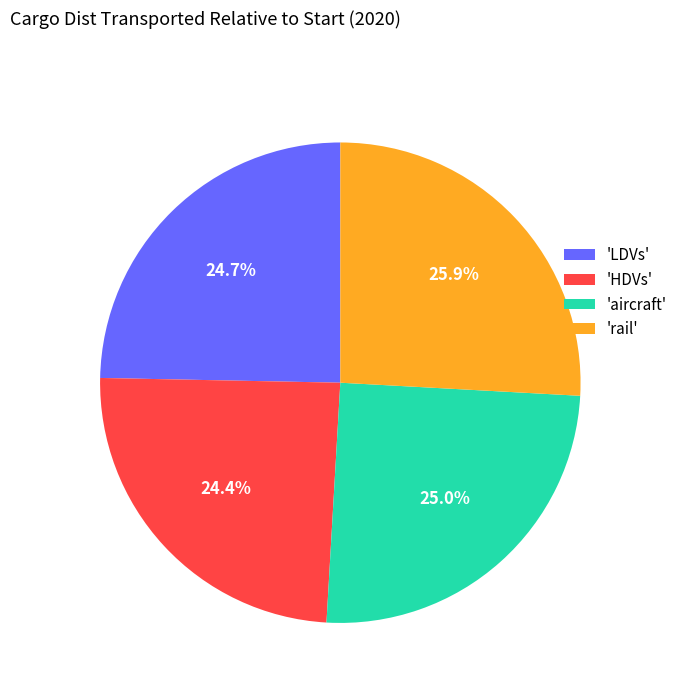

Which has a higher value, 'aircraft' or 'HDVs'?

'aircraft'